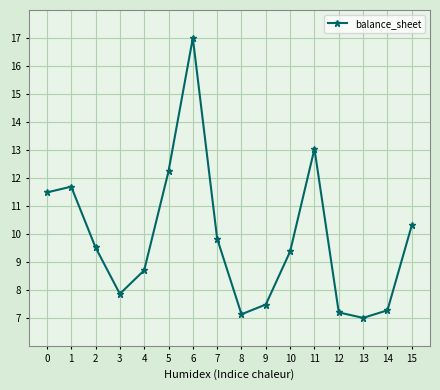

At which category does the data reach its first local valley?

3